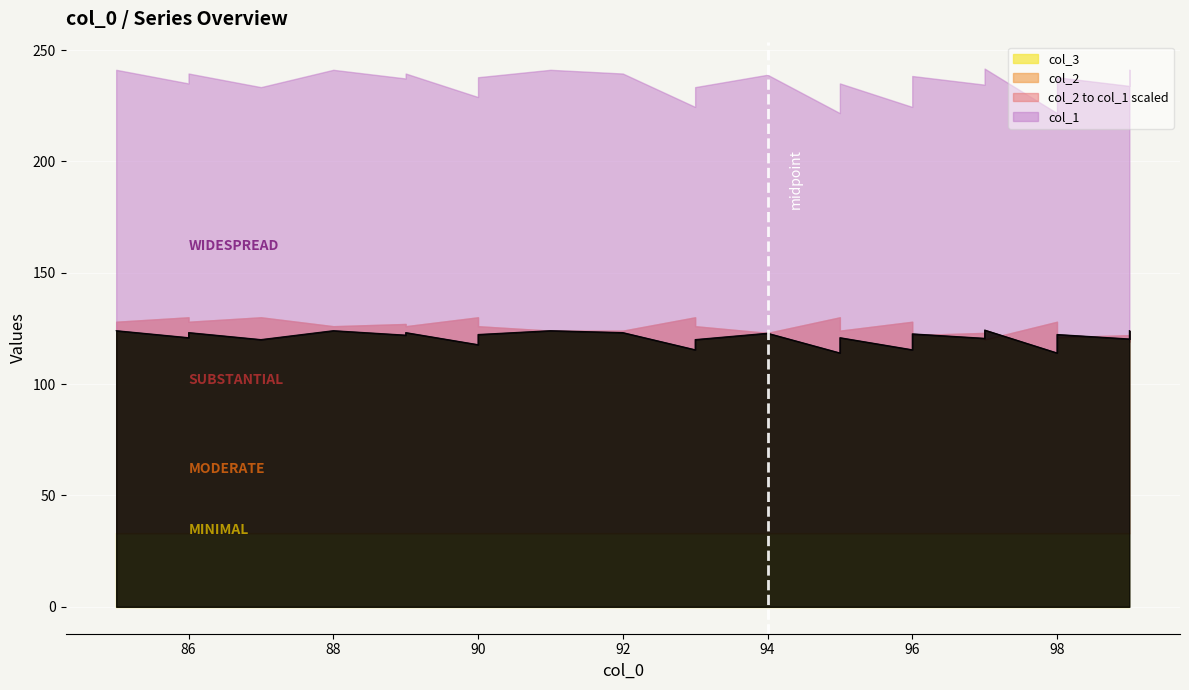

At which category does the data reach its first local valley?

86